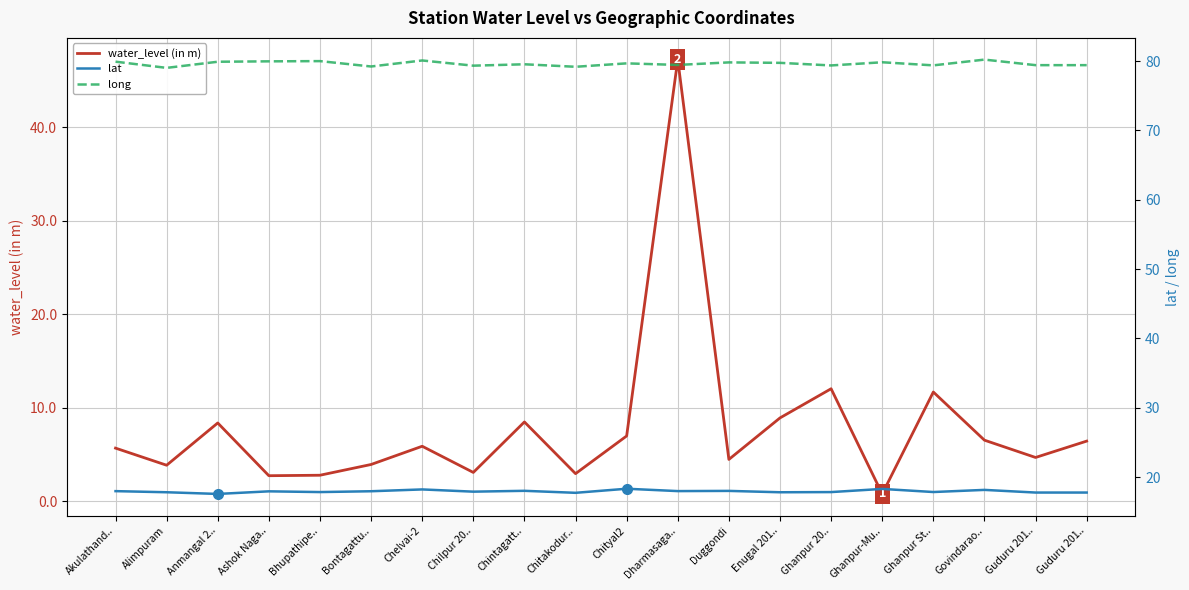

What are all the series names shown in the legend?

water_level (in m), lat, long